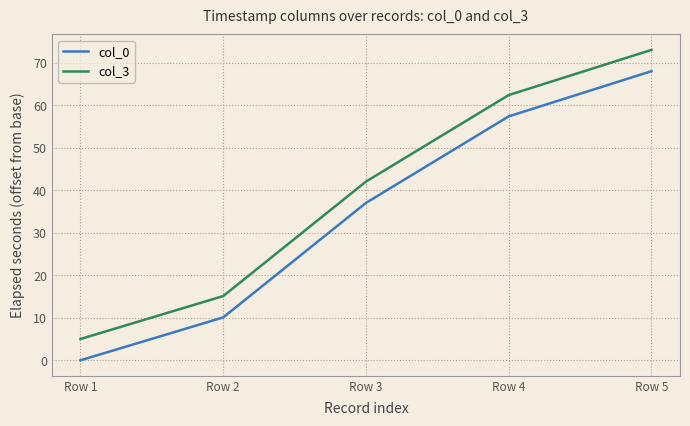

How many values in col_0 are above zero?

4